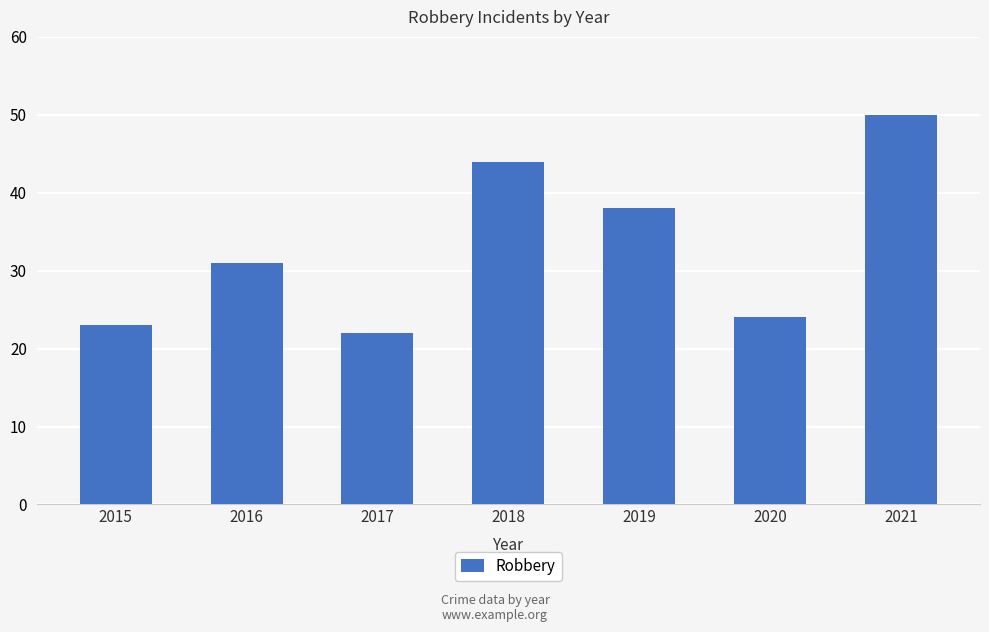

How many values are below 31?

3